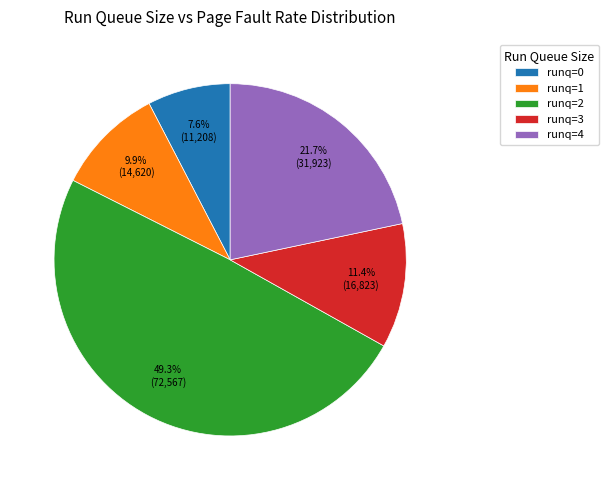

To the nearest percent, what is the average slice percentage?

20%